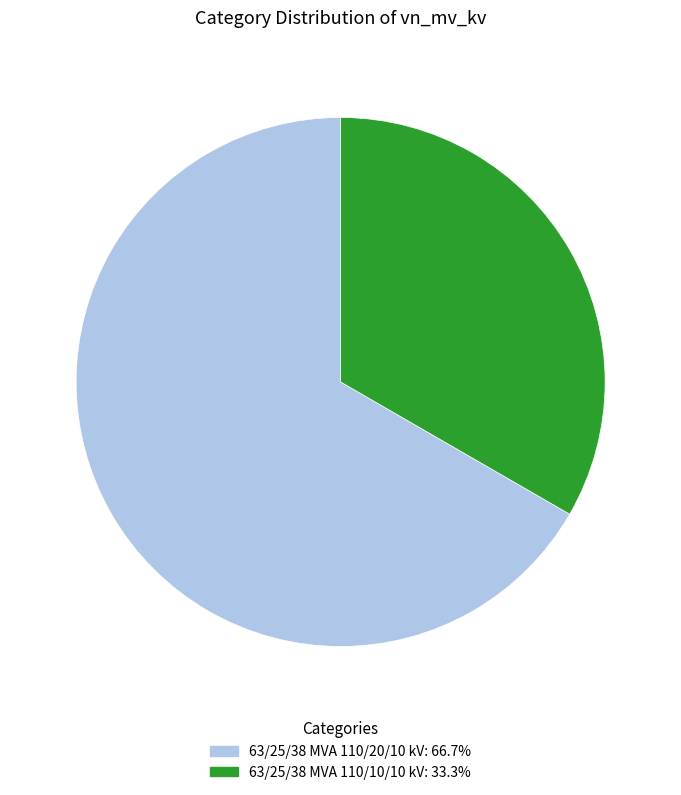

Do 63/25/38 MVA 110/10/10 kV and 63/25/38 MVA 110/20/10 kV together represent more than half of the pie?

Yes